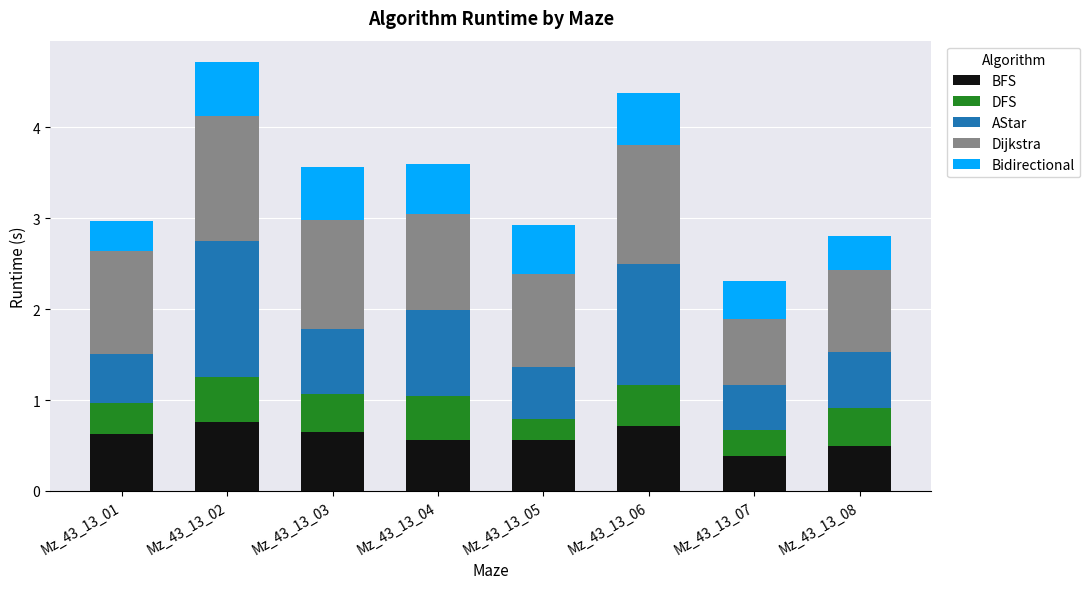

At which label does BFS reach its minimum?

Mz_43_13_07